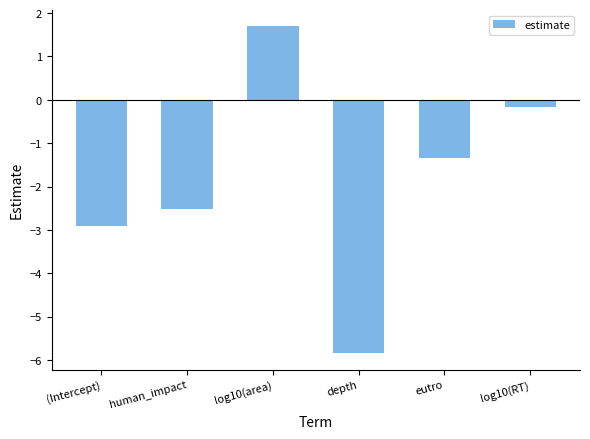

Are the bars grouped side by side (vs. stacked)?

No